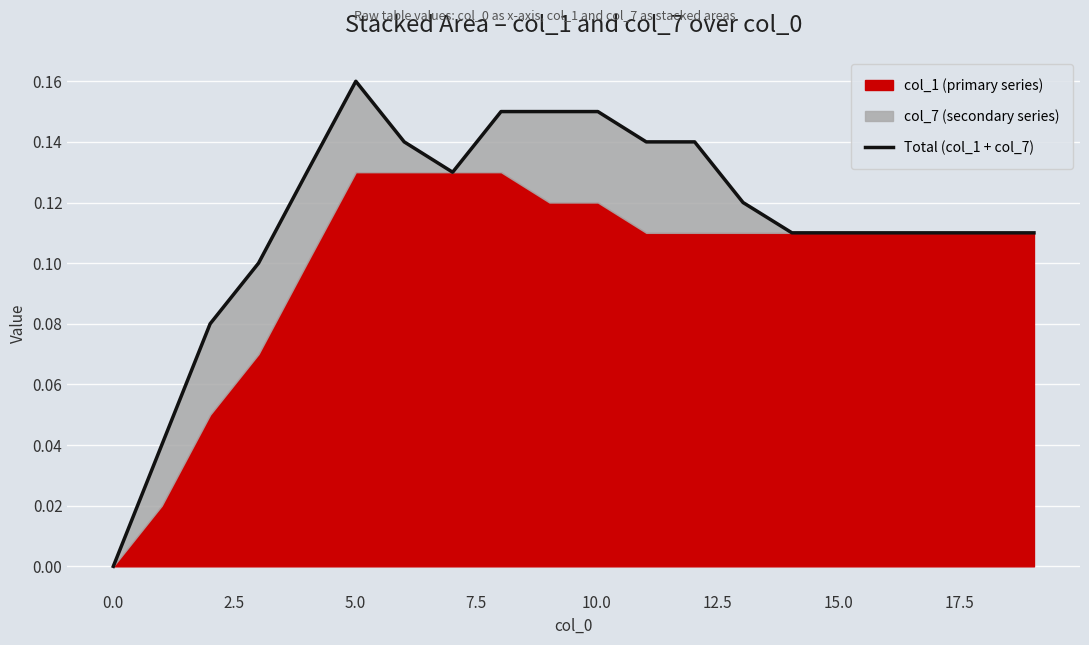

True or false: the data shows 0.2 at 20.0.

False